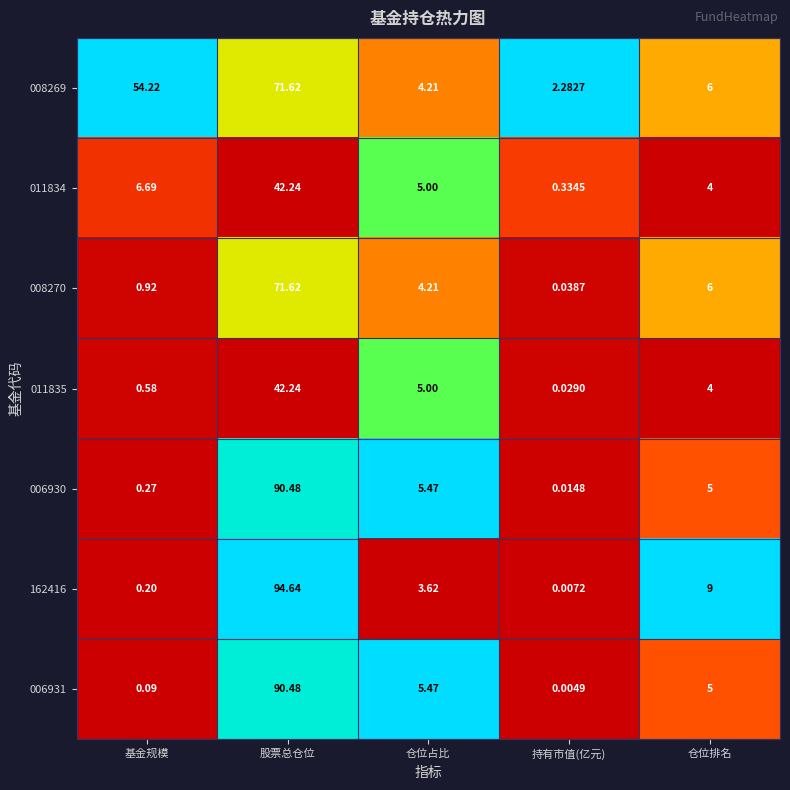

At which category is the sum across all series the highest?

股票总仓位